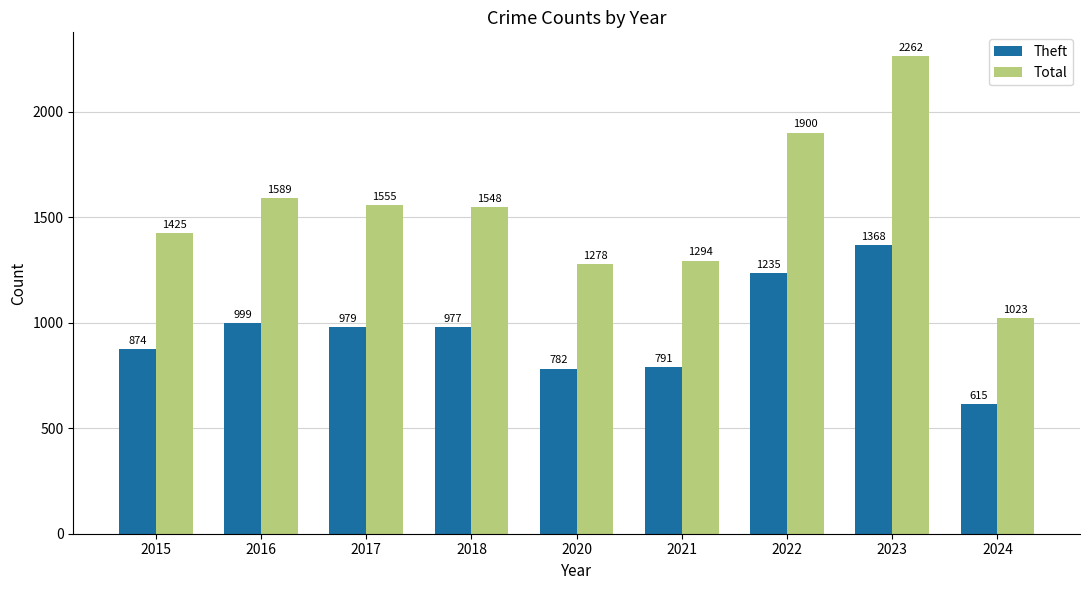

Which category has the highest value in the Total series?

2023